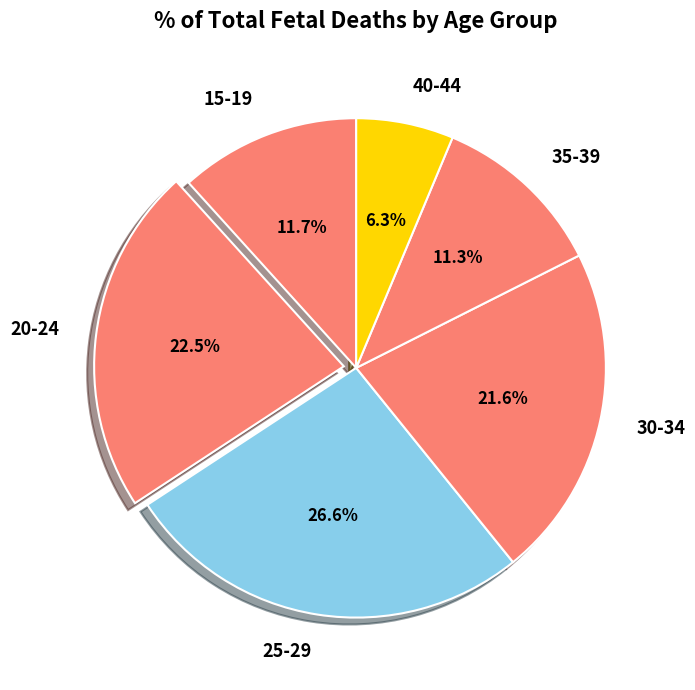

Which has a higher value, 20-24 or 25-29?

25-29